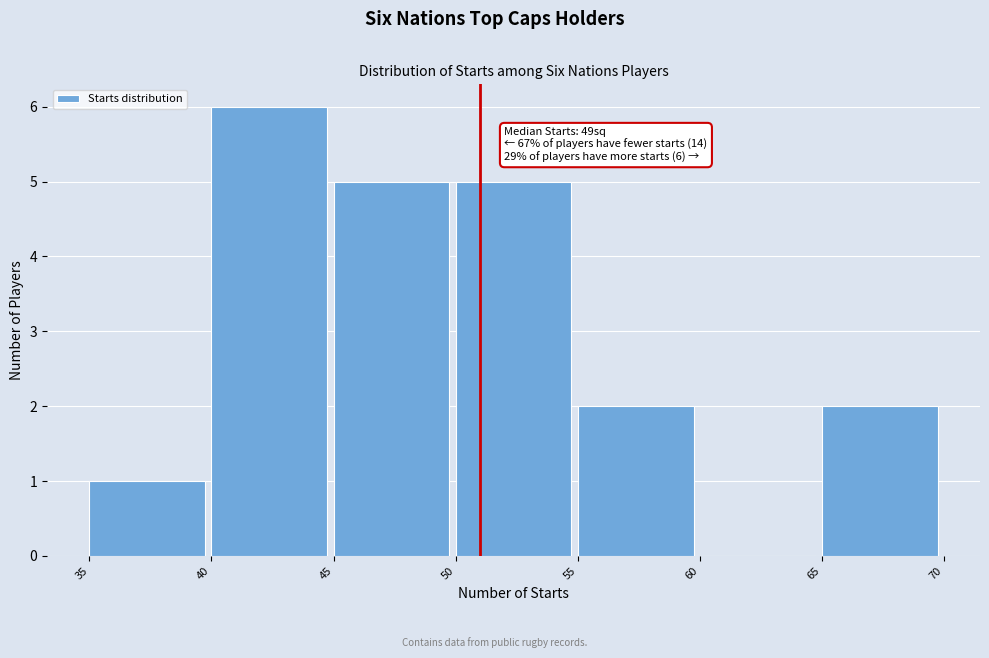

Which range on the x-axis has the tallest bar?

40 to 45